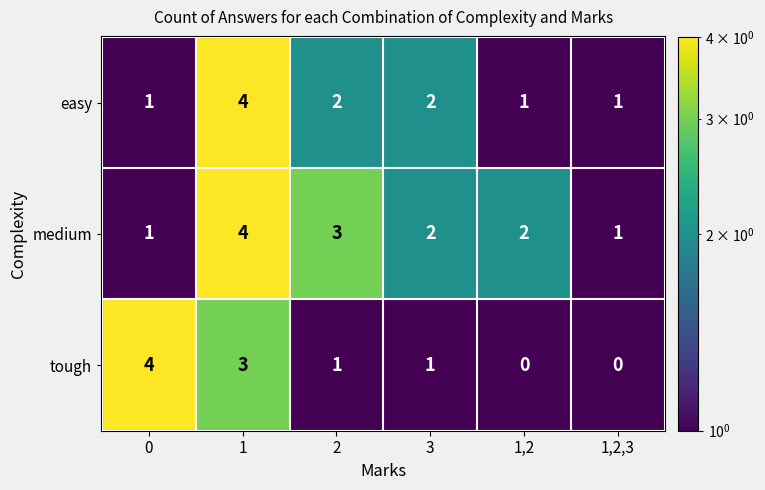

How many series are shown in this chart?

3